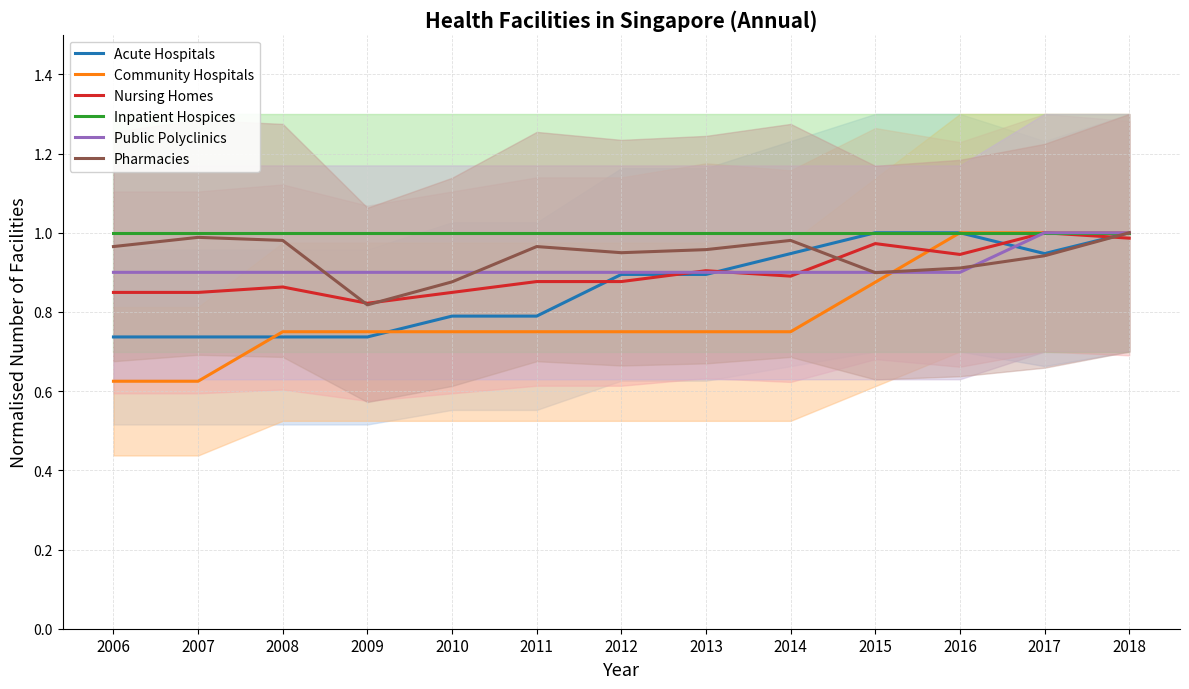

Which series has the widest spread of values?

Community Hospitals